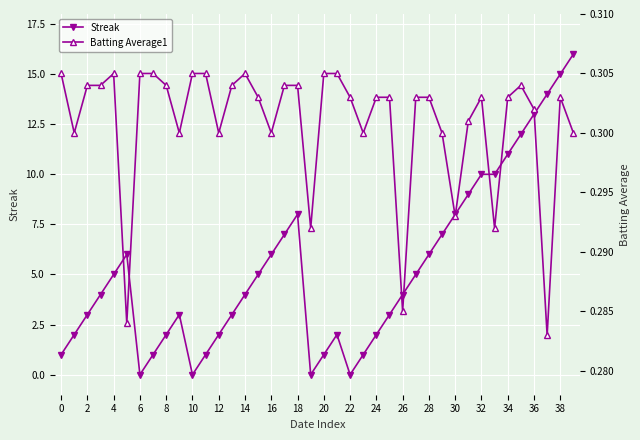

How many lines are shown in the chart?

2